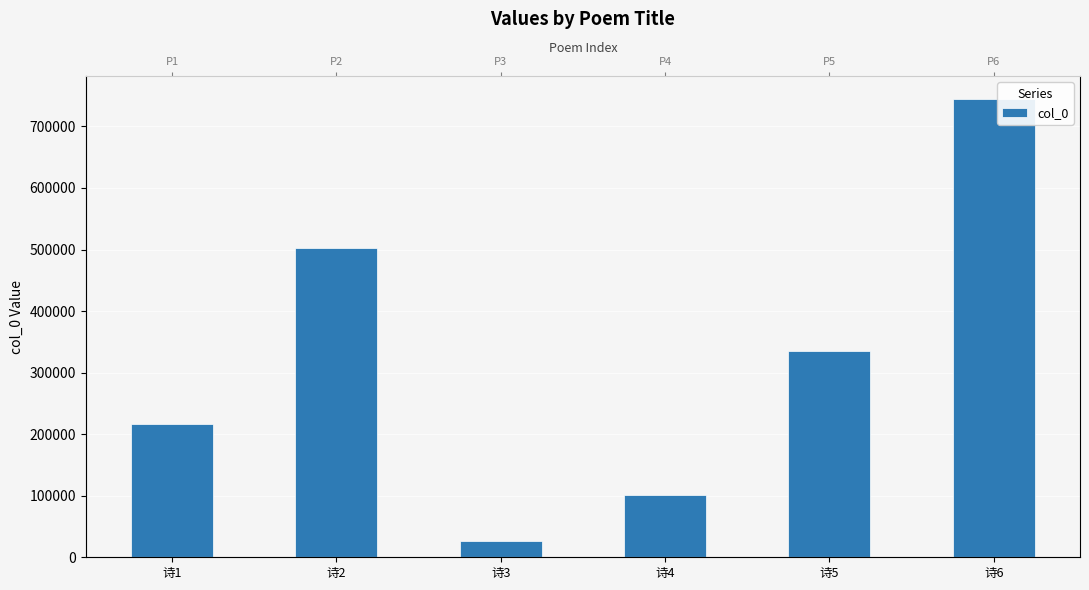

Reading left to right, what are all the values shown in this chart?

诗1=216478	诗2=501771	诗3=26640	诗4=101877	诗5=334646	诗6=744333